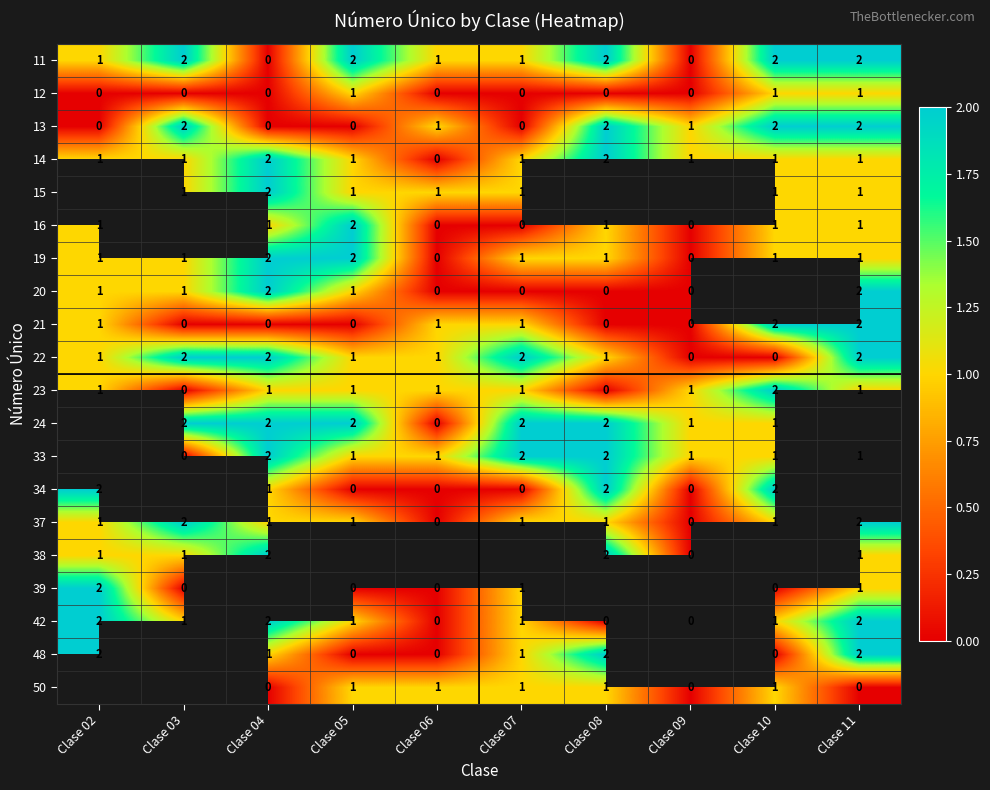

Count the 42 values in the range 0 to 2.

10